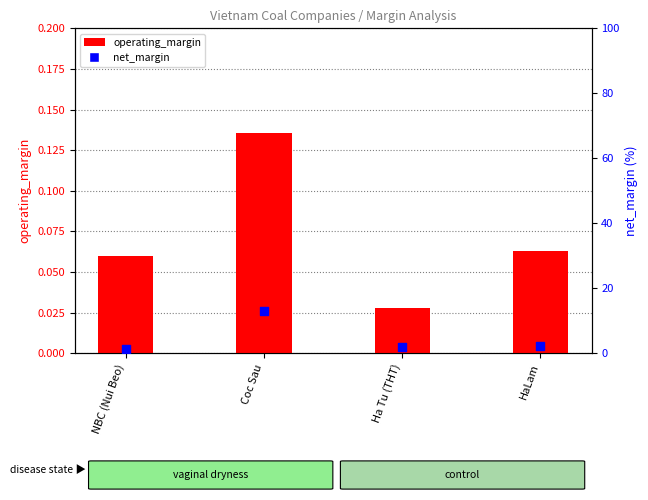

Which series has the largest total across all categories?

net_margin